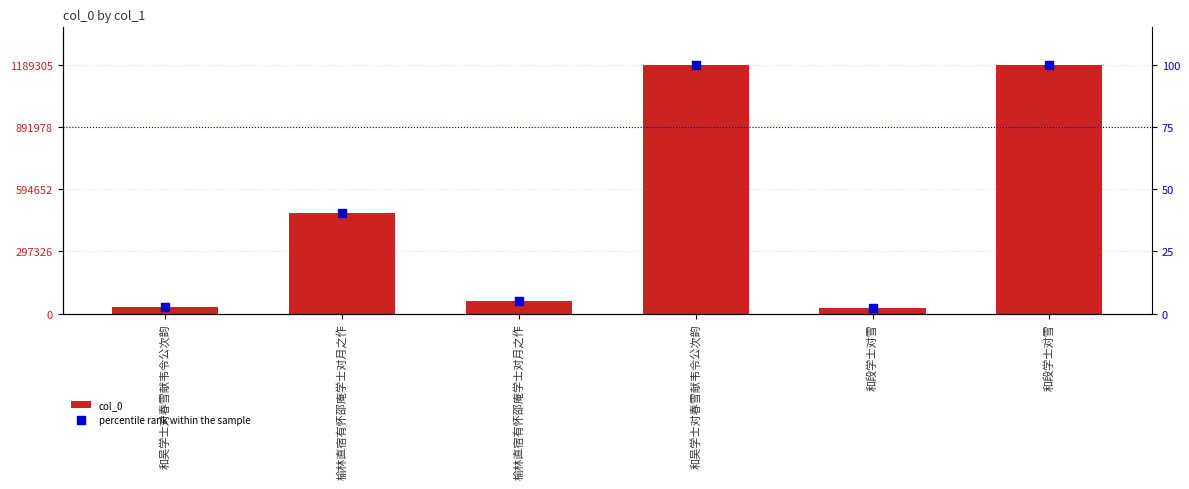

What is the total value across all series at 和吴学士对春雪献韦令公次韵?

32897.8